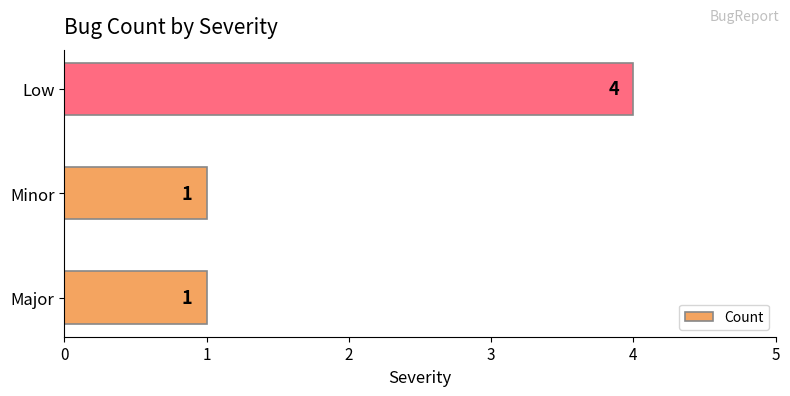

Is it true that the value at Minor is 0?

False